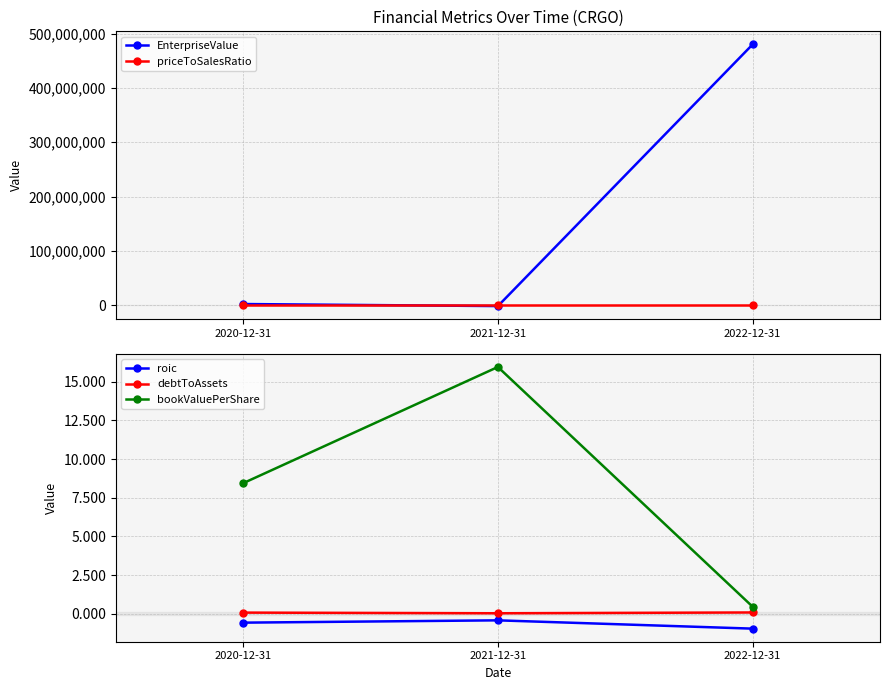

How many distinct data groups are displayed?

5